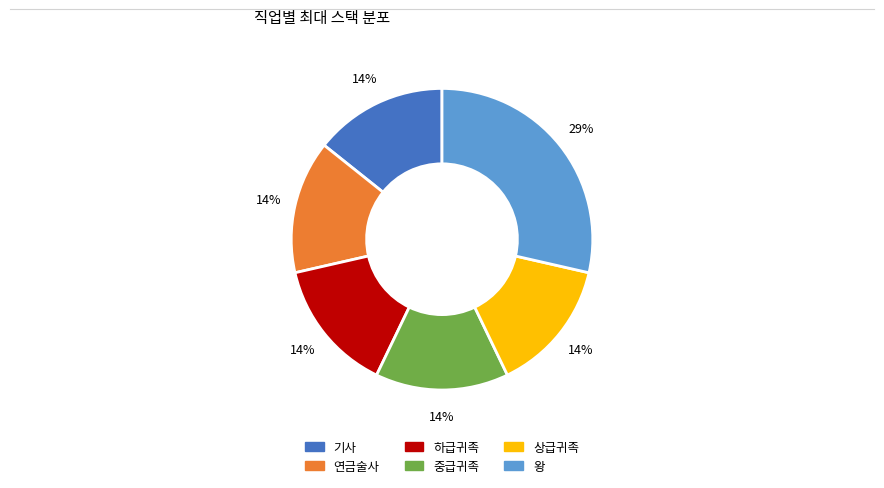

Is there any slice that represents more than half of the pie?

No